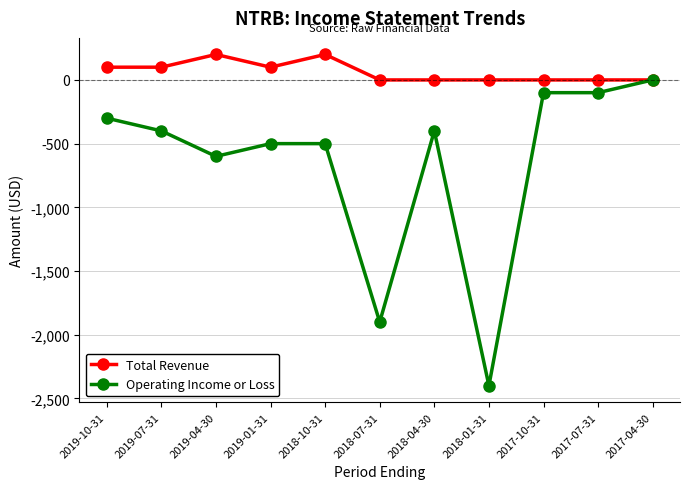

What is the greatest value displayed?

200